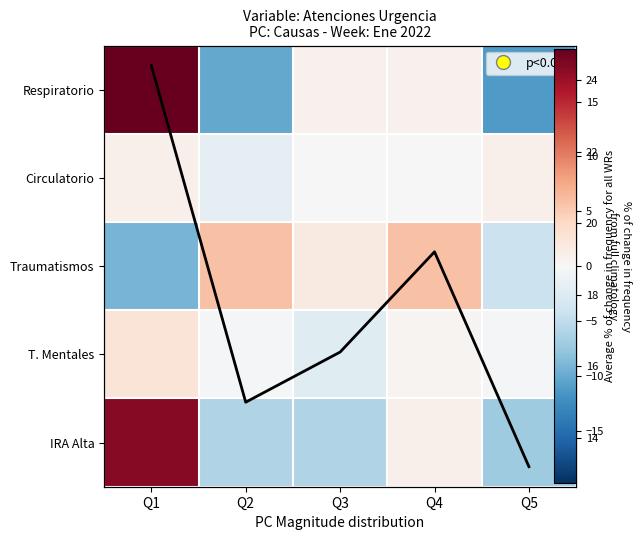

What is the total value across all series at Q4?

27.4